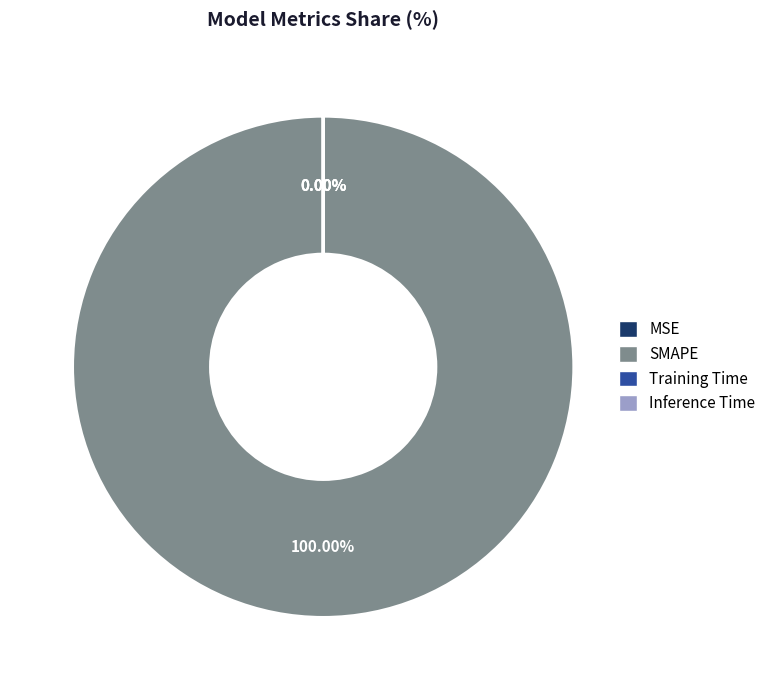

Count the number of slices in the pie.

4